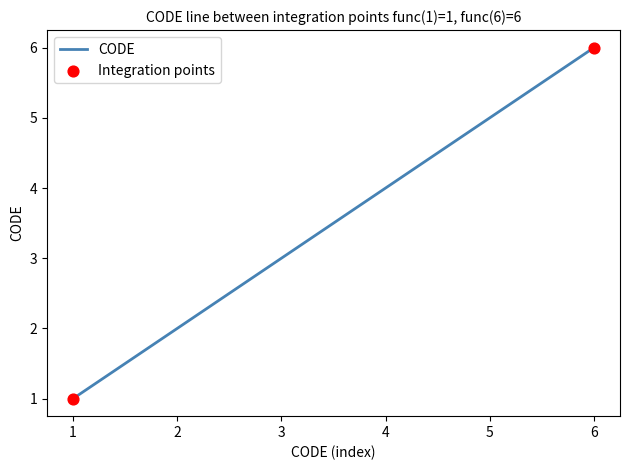

What is the greatest value displayed?

6.0